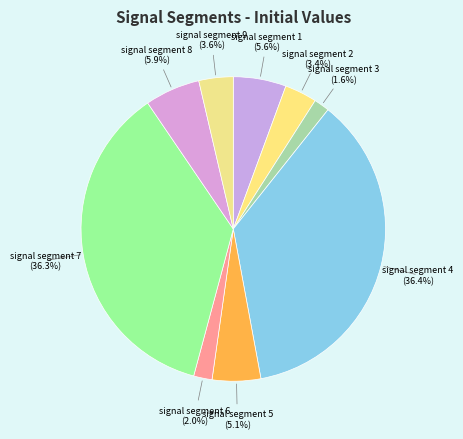

Does signal segment 3 account for over 50% of the chart?

No